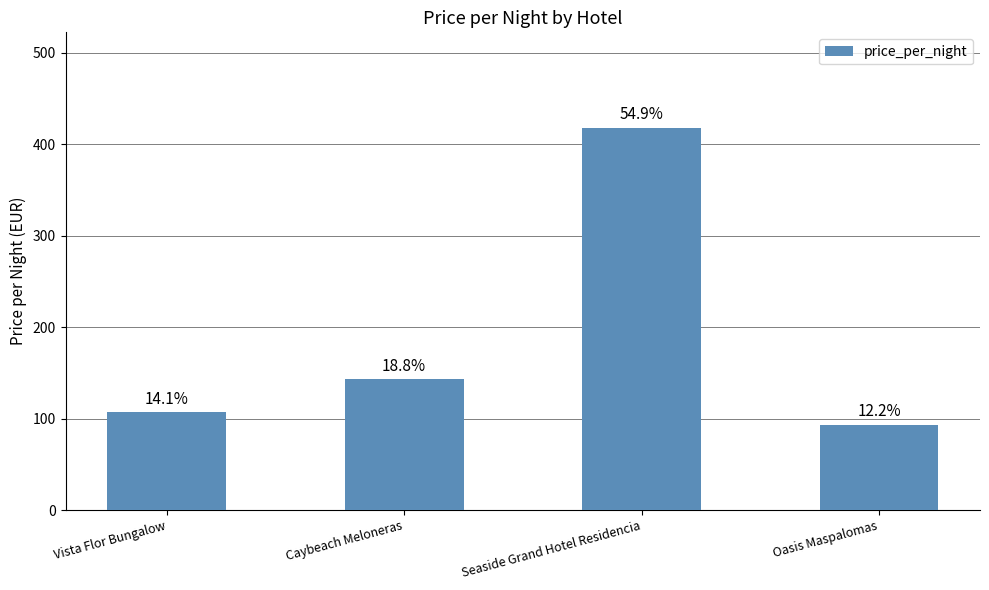

Where is the data nearest to the value 255?

Caybeach Meloneras